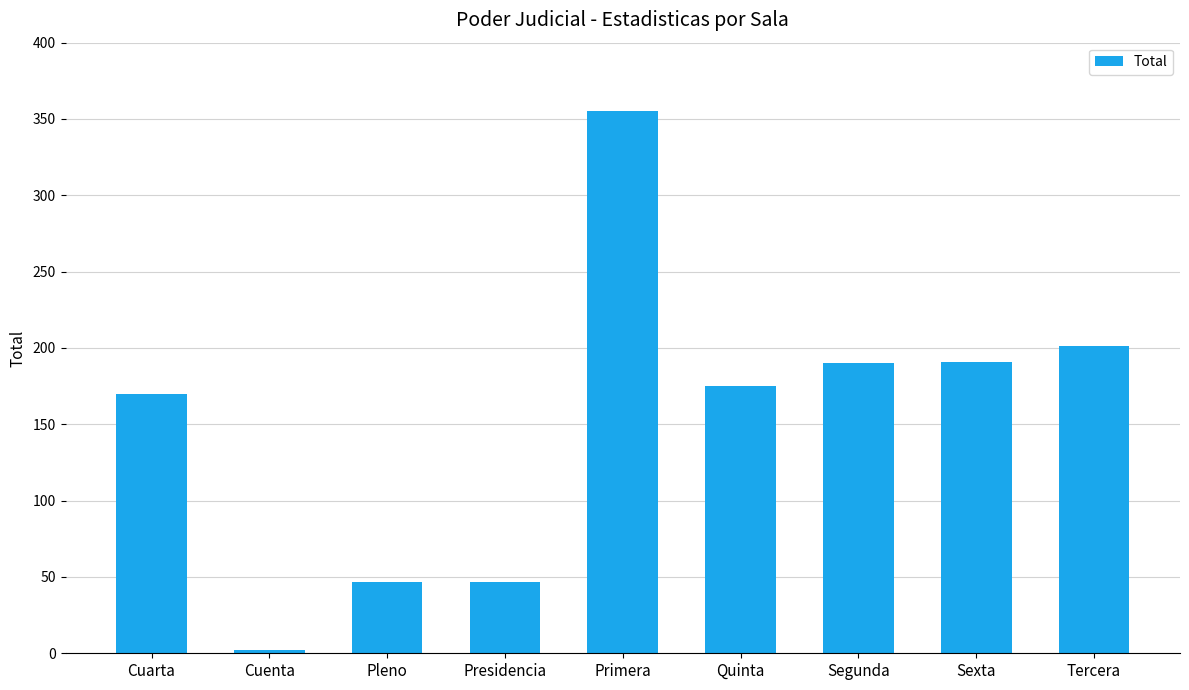

What is the value of the 8th bar from the left?

191